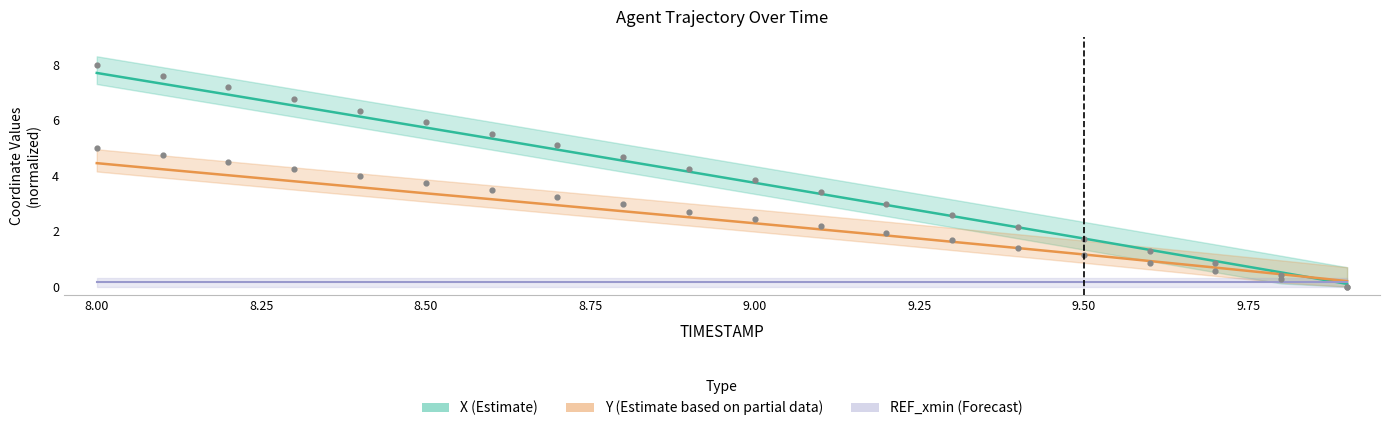

Is the value of X at 9.50 greater than the value of Y at 18?

Yes